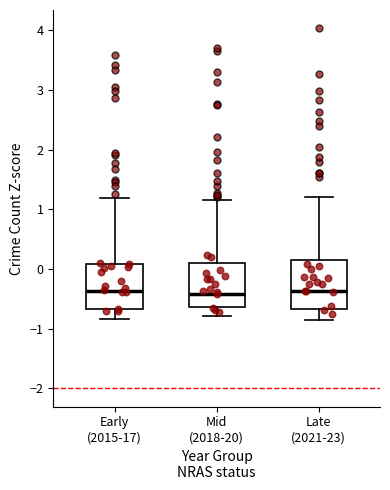

Reading left to right, read every box against the y-axis: the position of its median line, the range the box covers, and the ends of its whiskers. The values are not printed on the chart, so give them approximately, as read against the axis.

Early (2015-17): median -0.4, box -0.7 to 0.1, whiskers -0.8 to 1.2
Mid (2018-20): median -0.4, box -0.6 to 0.1, whiskers -0.8 to 1.2
Late (2021-23): median -0.4, box -0.7 to 0.1, whiskers -0.9 to 1.2